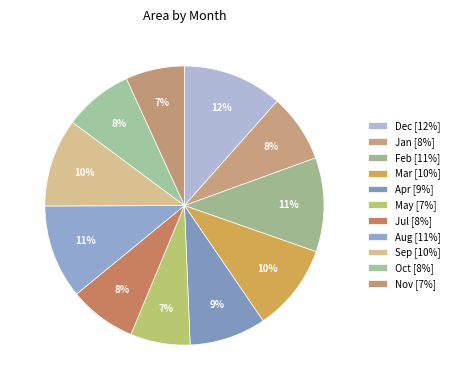

Count the number of slices in the pie.

11